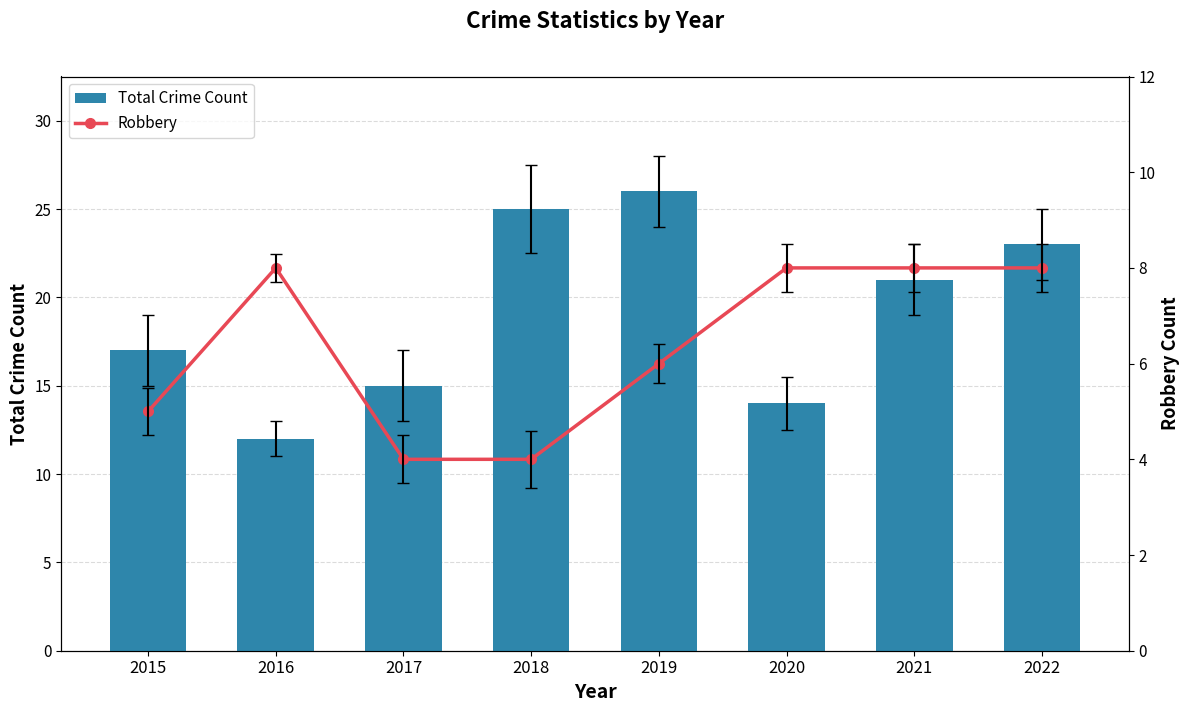

Which series has the largest total across all categories?

Total Crime Count